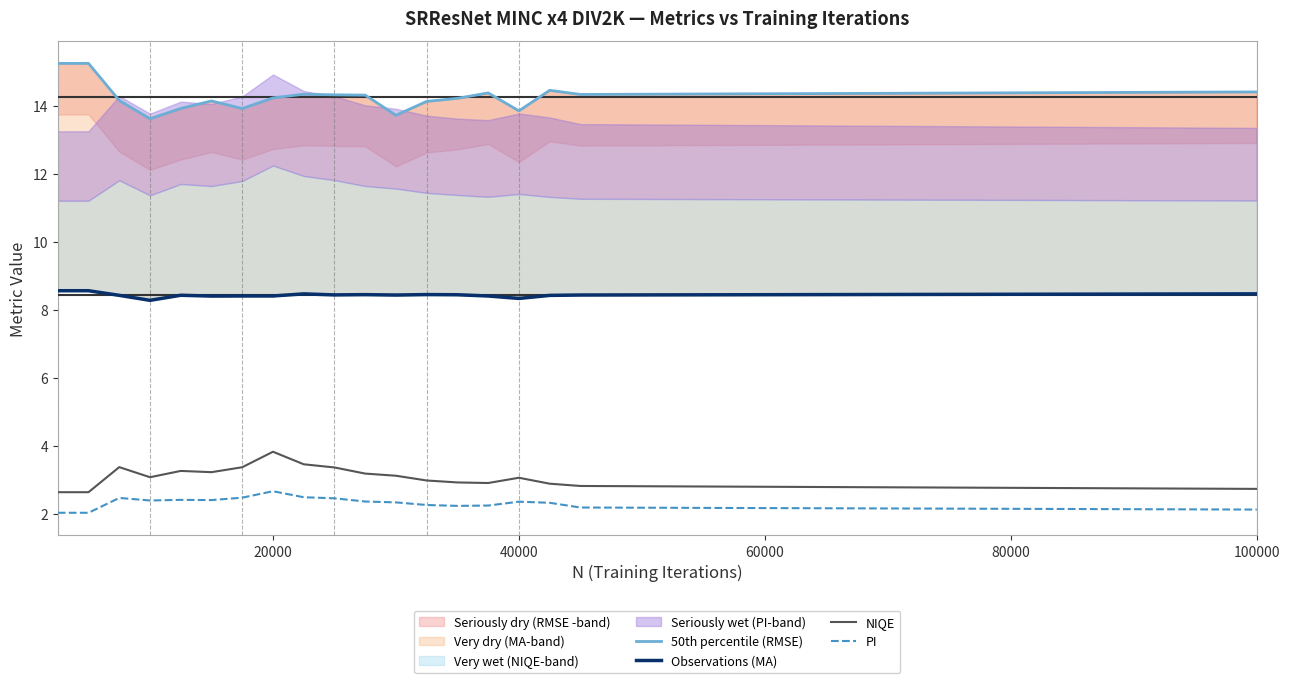

Does the chart have visible grid lines?

No